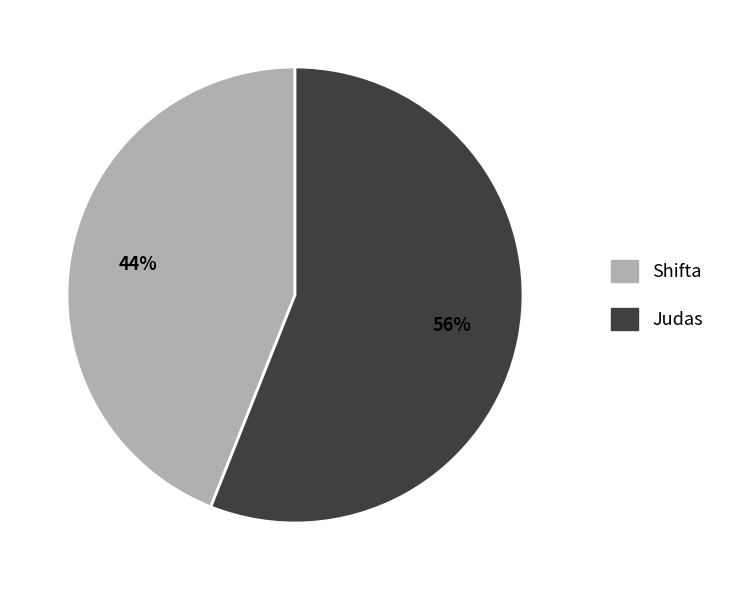

What percentage is the Shifta slice, to the nearest percent?

44%